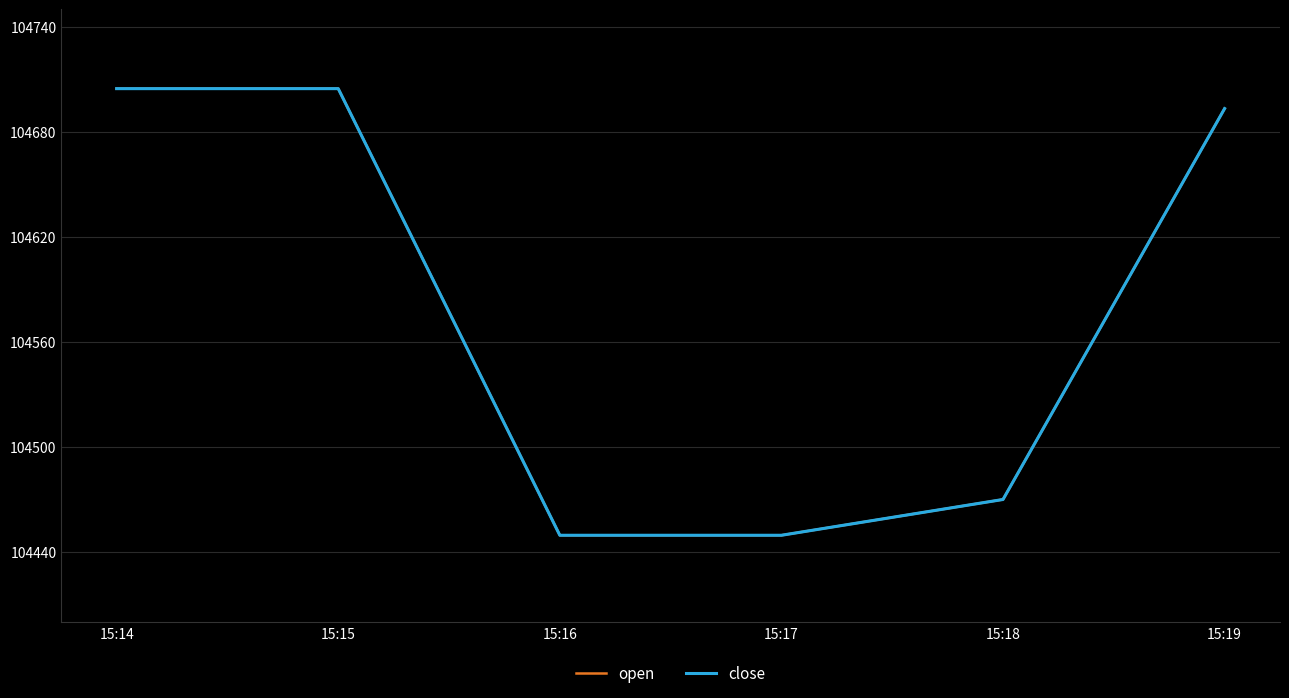

Is this an area chart (filled region under the line)?

No